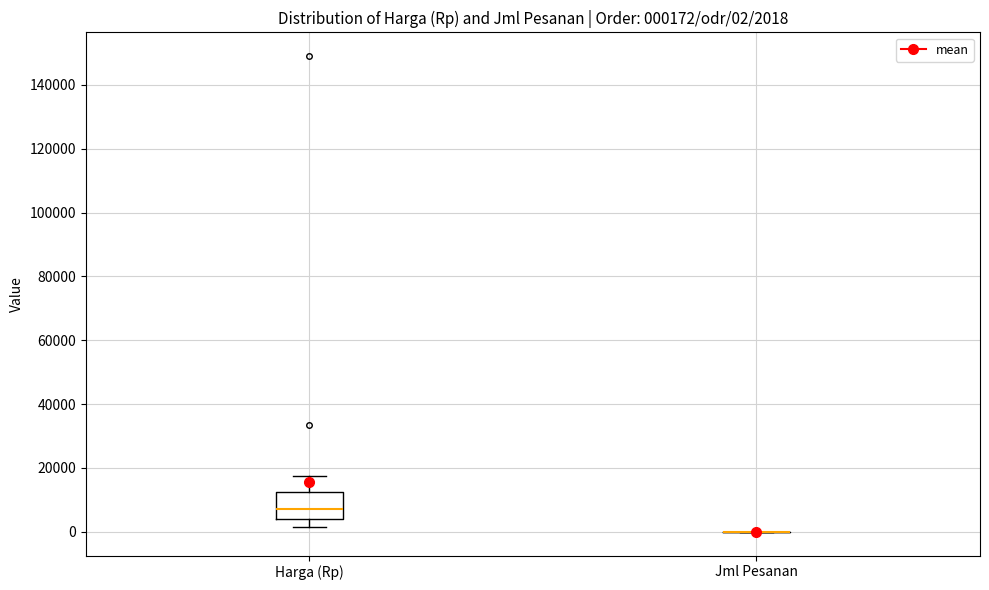

Which box is the tallest, from its lower edge to its upper edge?

Harga (Rp)